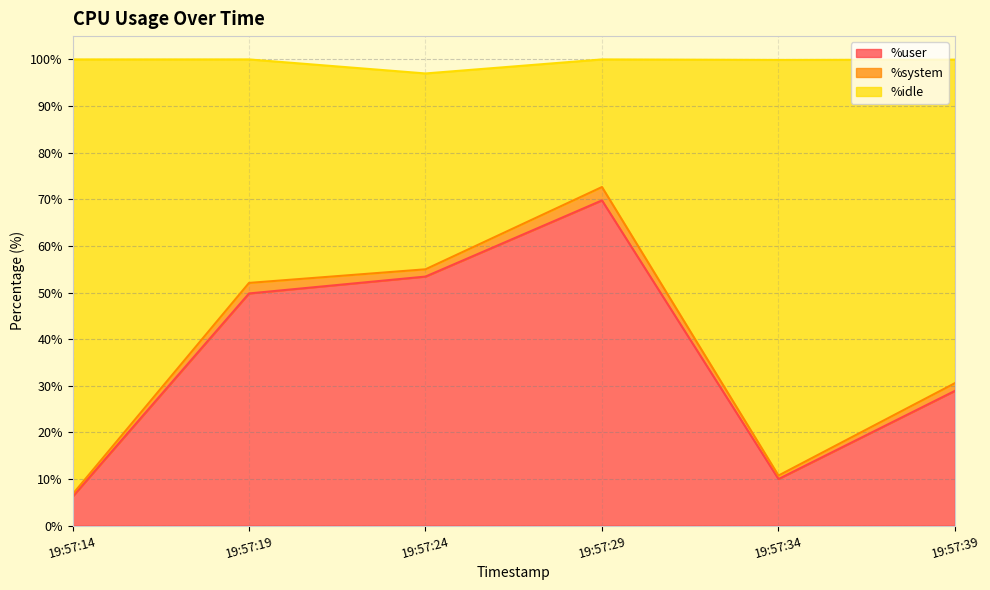

What is the minimum value for %user?

6.2